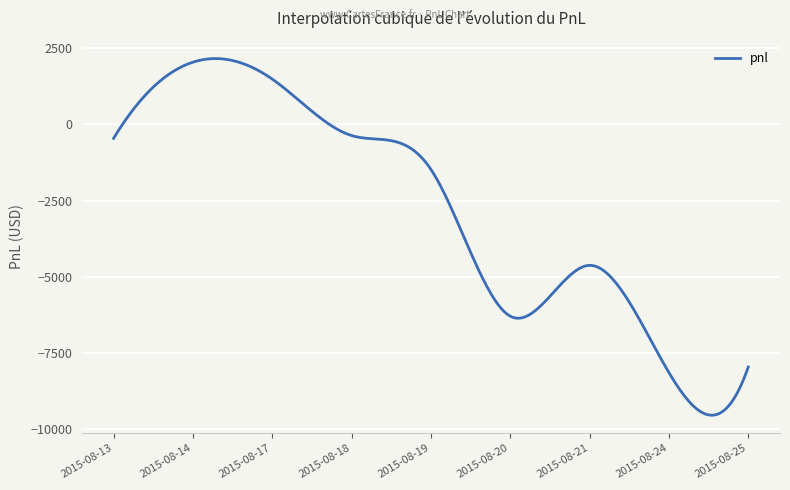

What is the difference between the maximum and minimum values?

11689.4